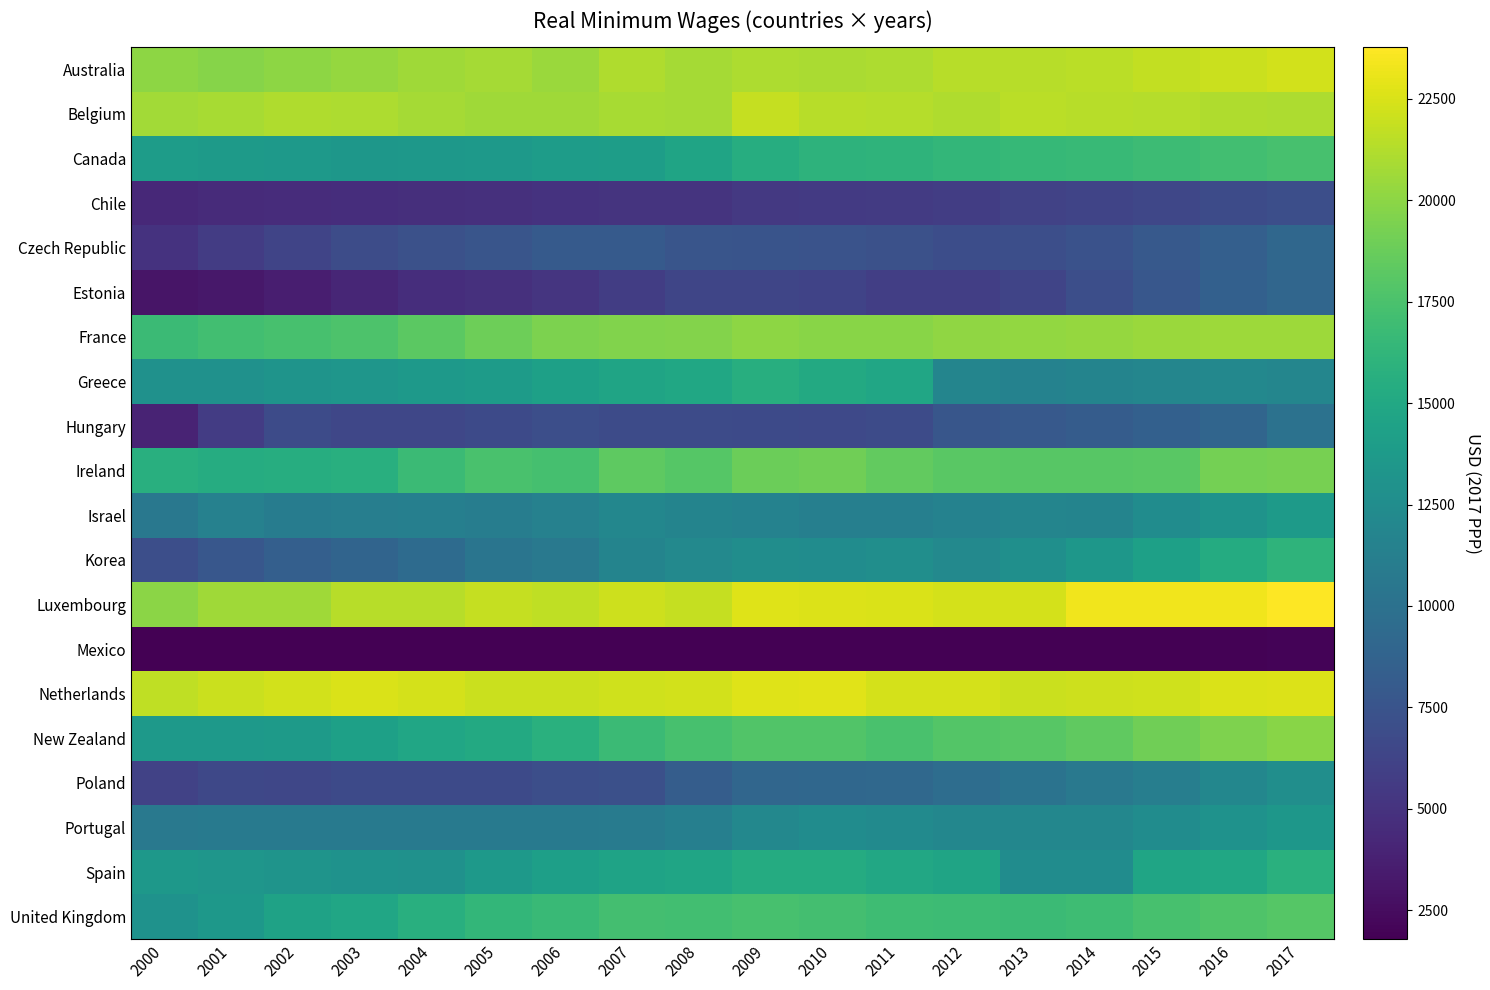

Which series has the widest spread of values?

Korea